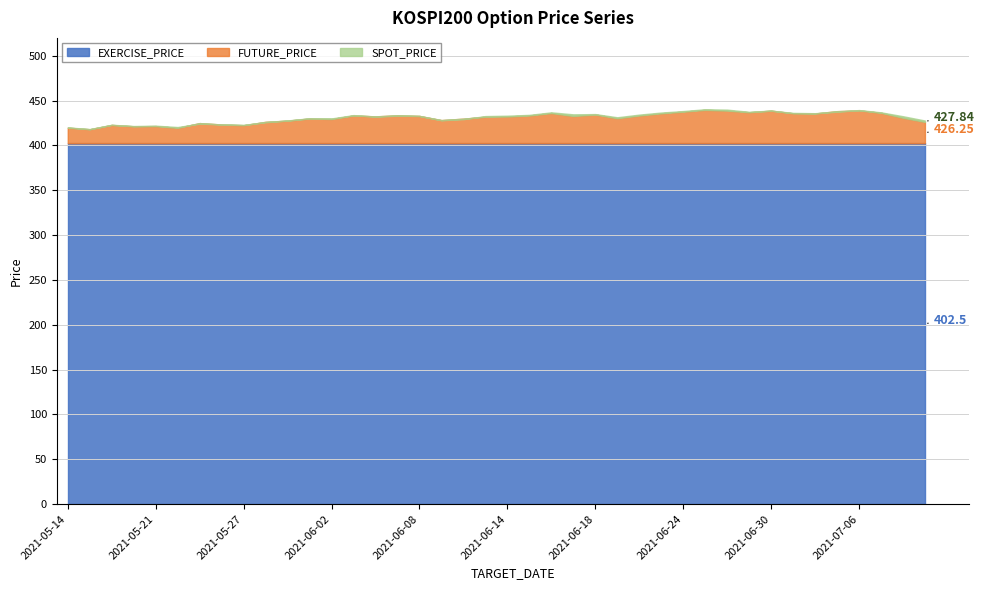

What is the difference between the SPOT_PRICE values at 2021-05-18 and 2021-05-25?

1.3